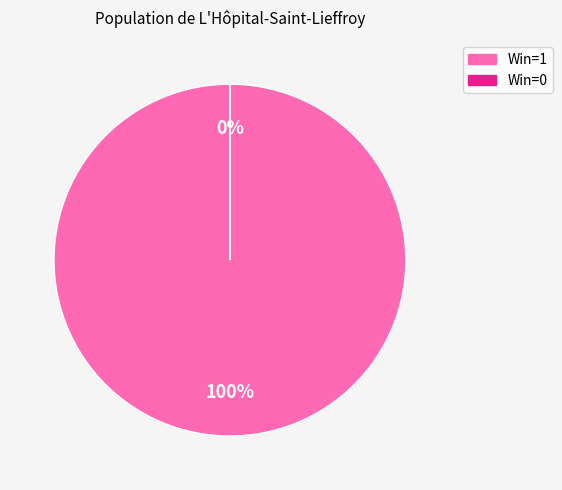

Does 3 account for over 50% of the chart?

No